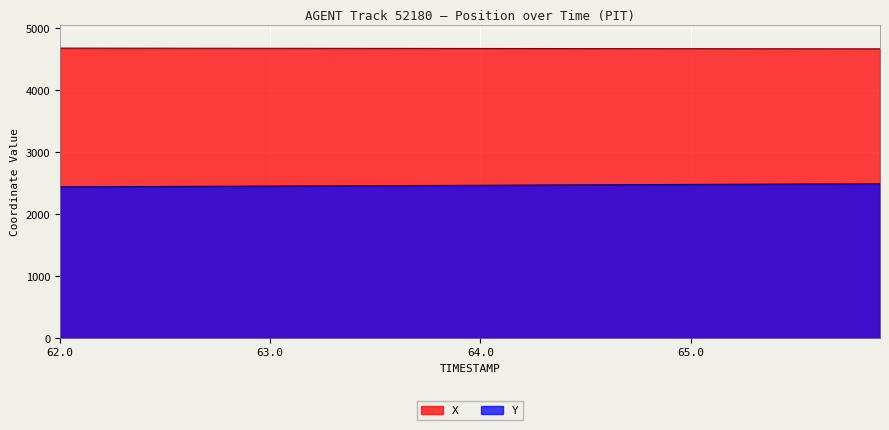

What is the greatest value displayed?

4682.2